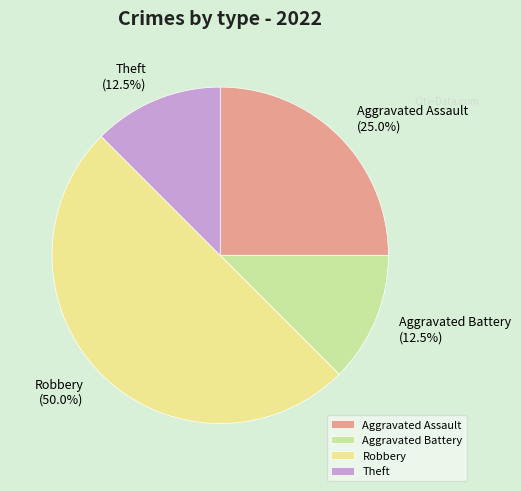

What is the total percentage of Robbery and Aggravated Assault?

75.0%